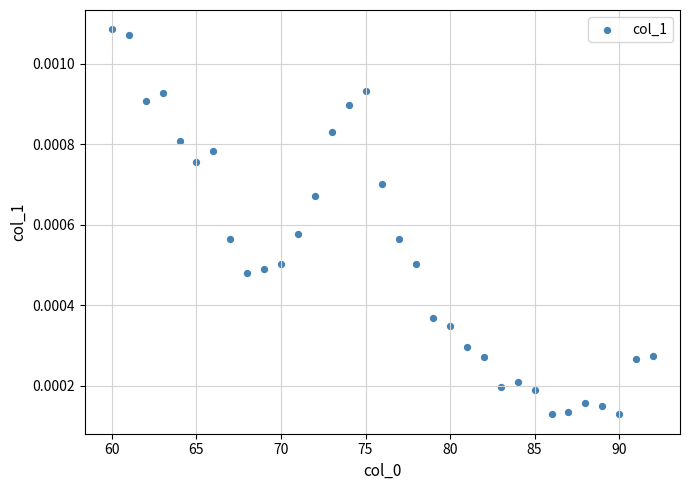

What is the range of X values (max minus min)?

32.0